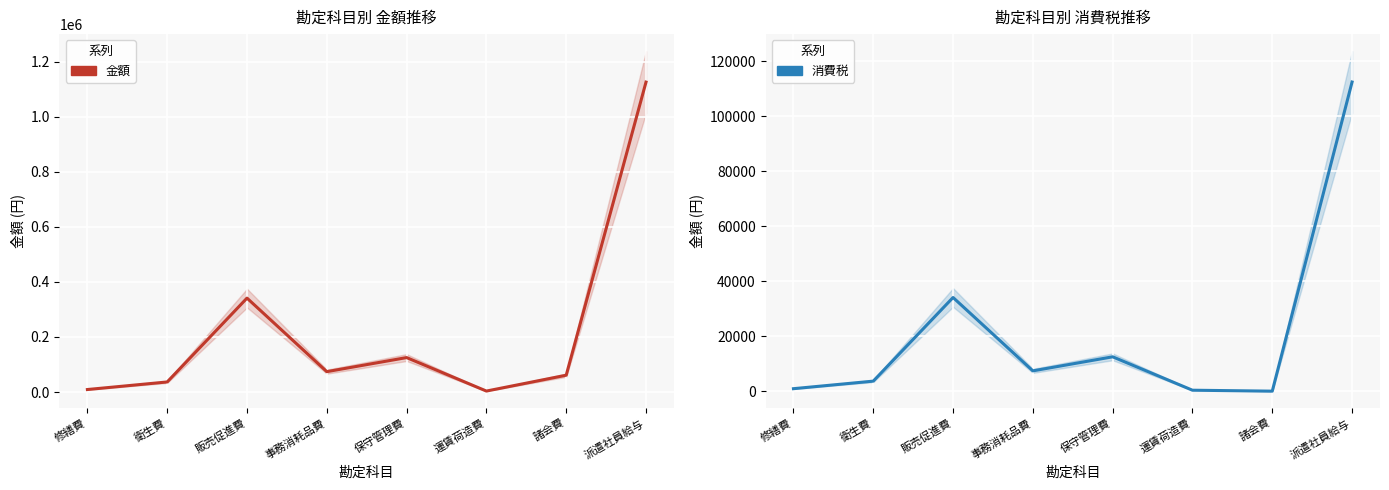

The value of 消費税 at 修繕費 is 901. True or false?

True